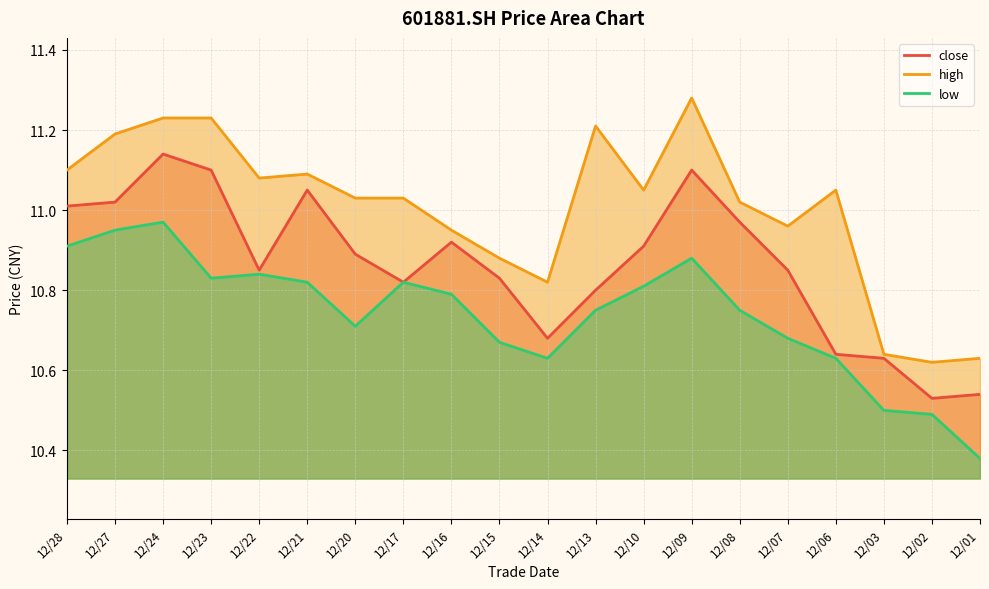

What is the spread (max minus min) of values at 12/08?

0.3